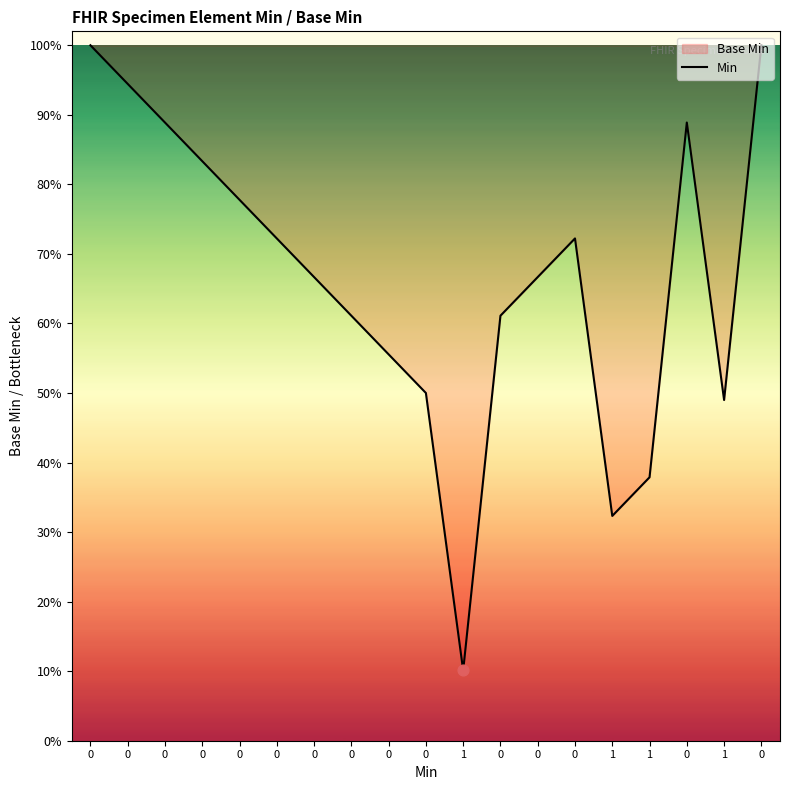

What is the ratio of the value at 0 to the value at 0?

0.7